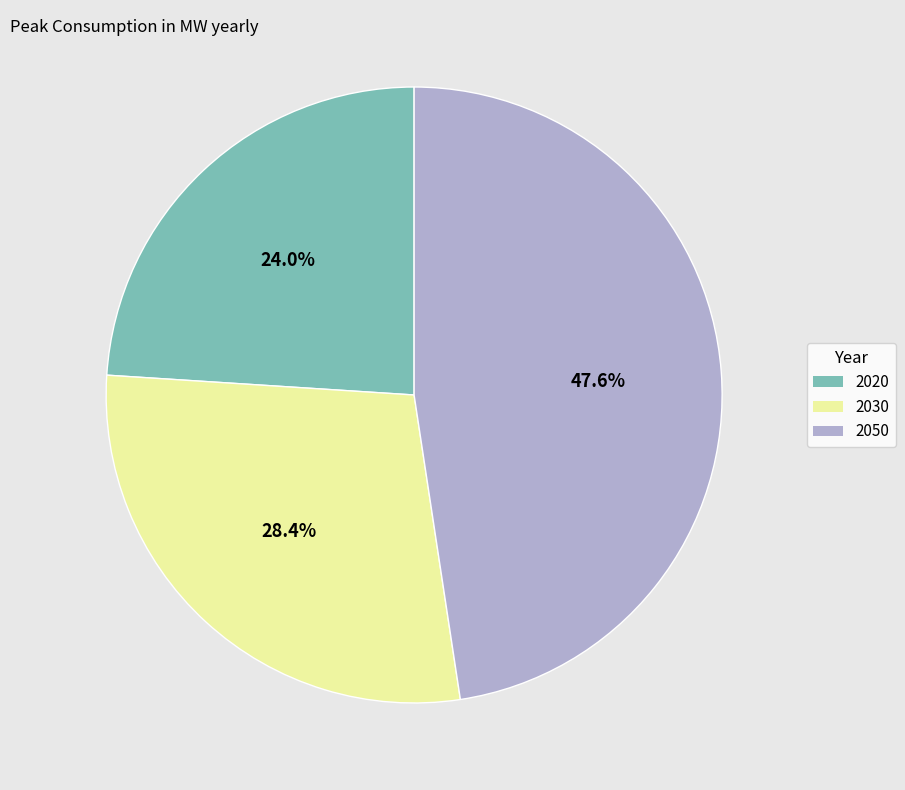

Is it true that 2050 is 48% of the pie?

True